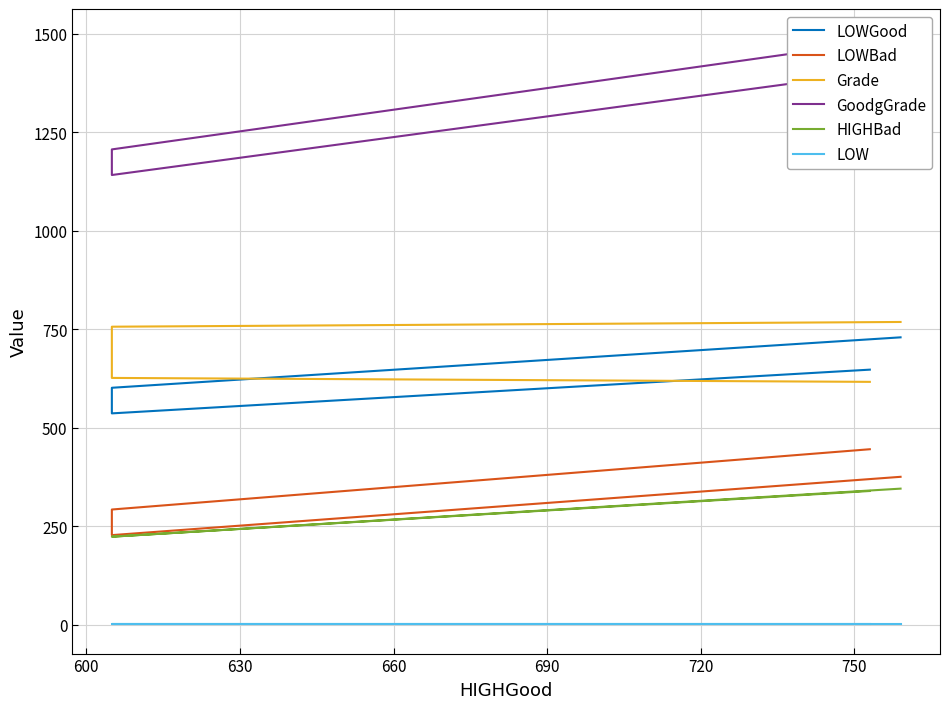

What are all the series names shown in the legend?

LOWGood, LOWBad, Grade, GoodgGrade, HIGHBad, LOW